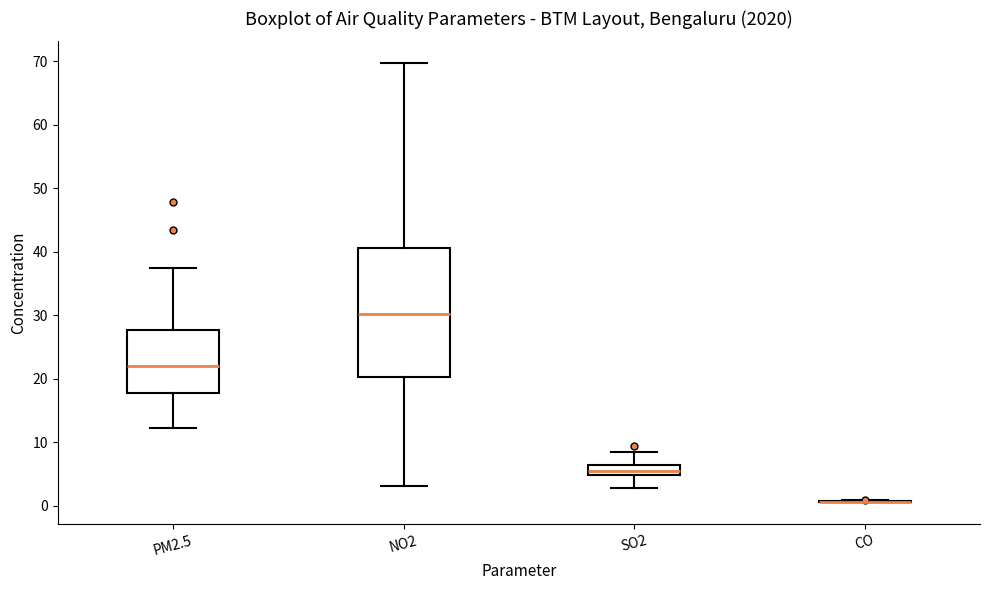

Which box is the tallest, from its lower edge to its upper edge?

NO2